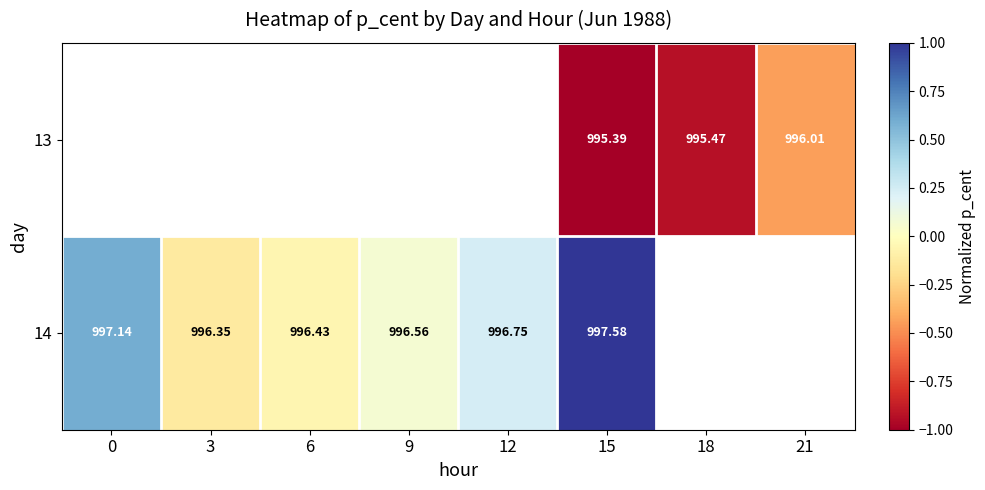

Between 3 and 9, which series saw the biggest shift?

14